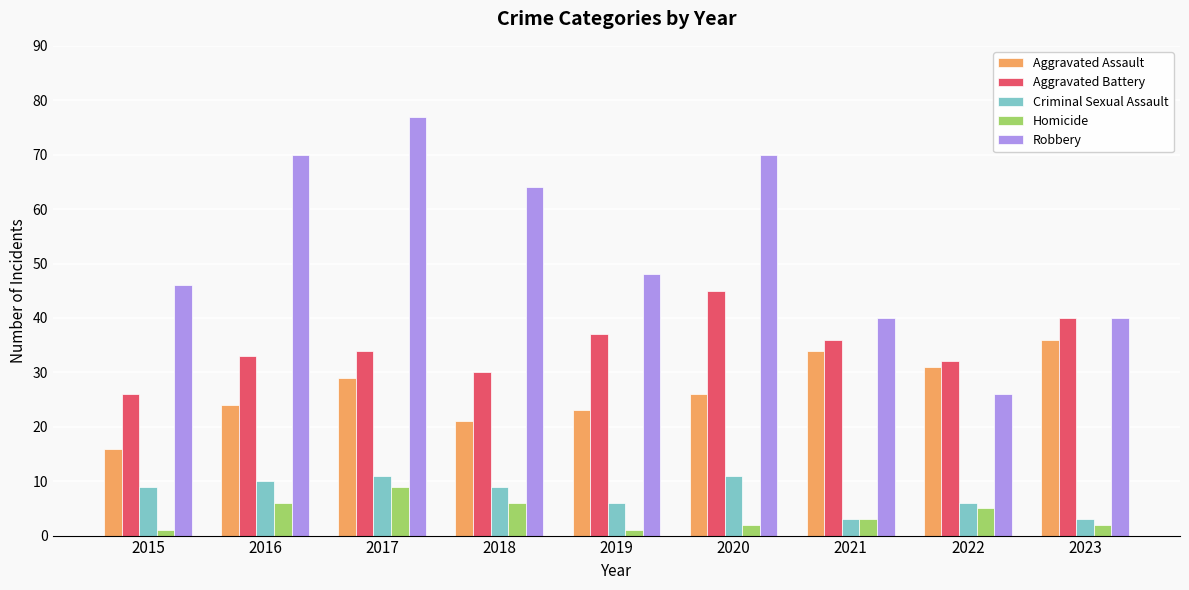

Between 2015 and 2022, which series saw the biggest shift?

Robbery